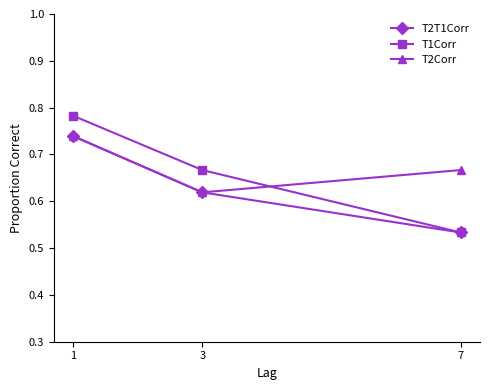

True or false: T2Corr has a value of 1.2 at 7.

False